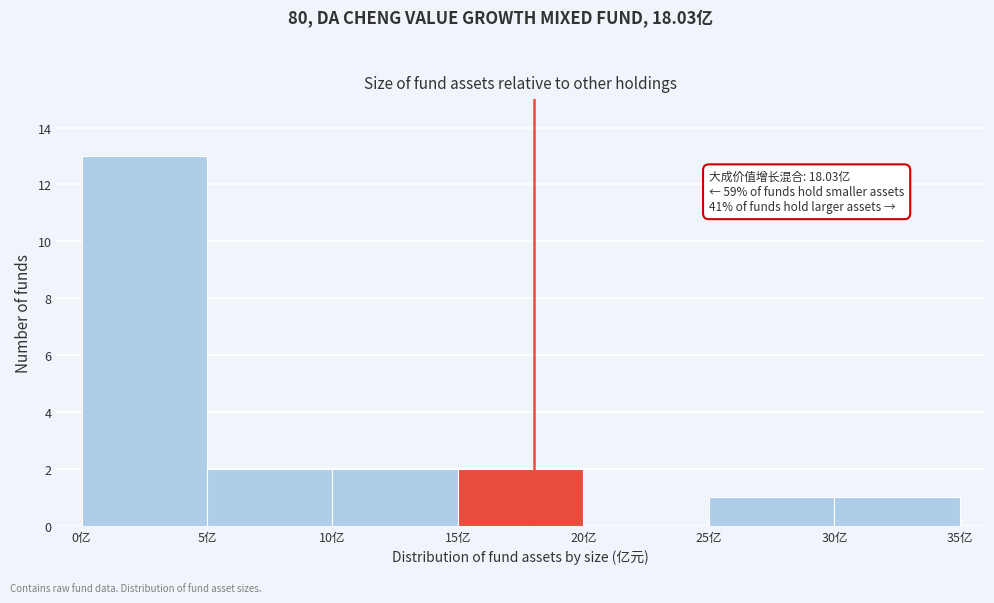

Which range on the x-axis has the tallest bar?

0 to 5